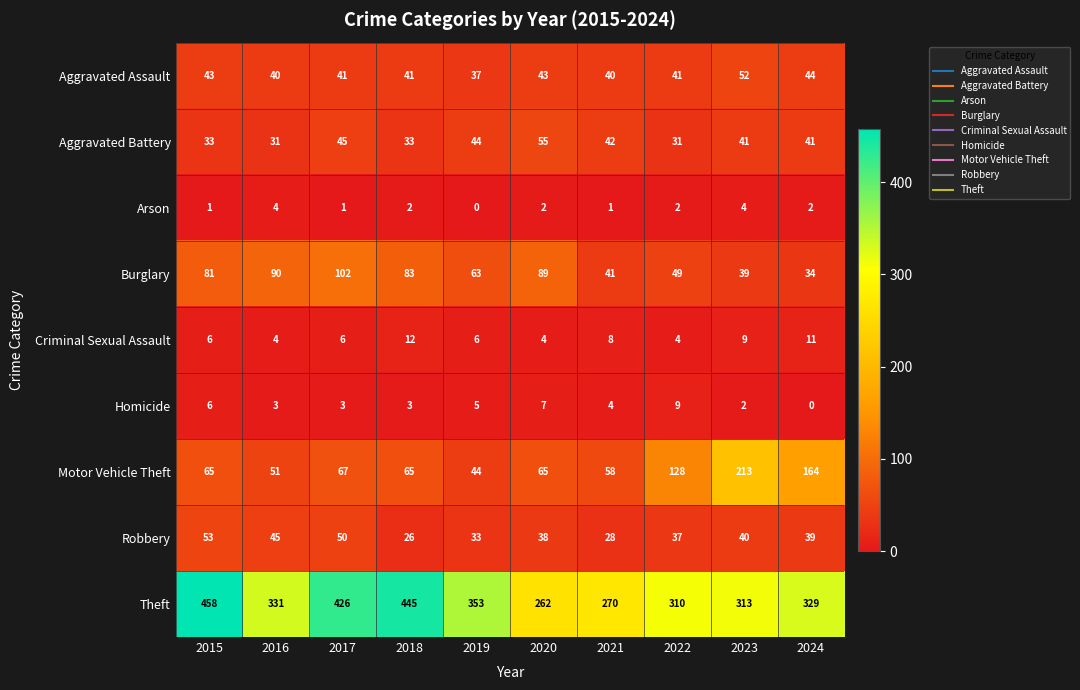

What is the spread (max minus min) of values at 2018?

443